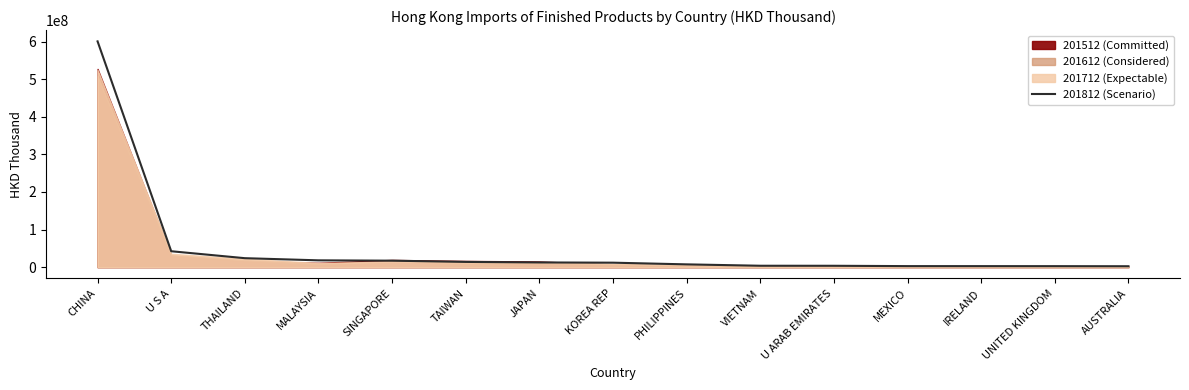

What is the sum of all values?

765896060.0